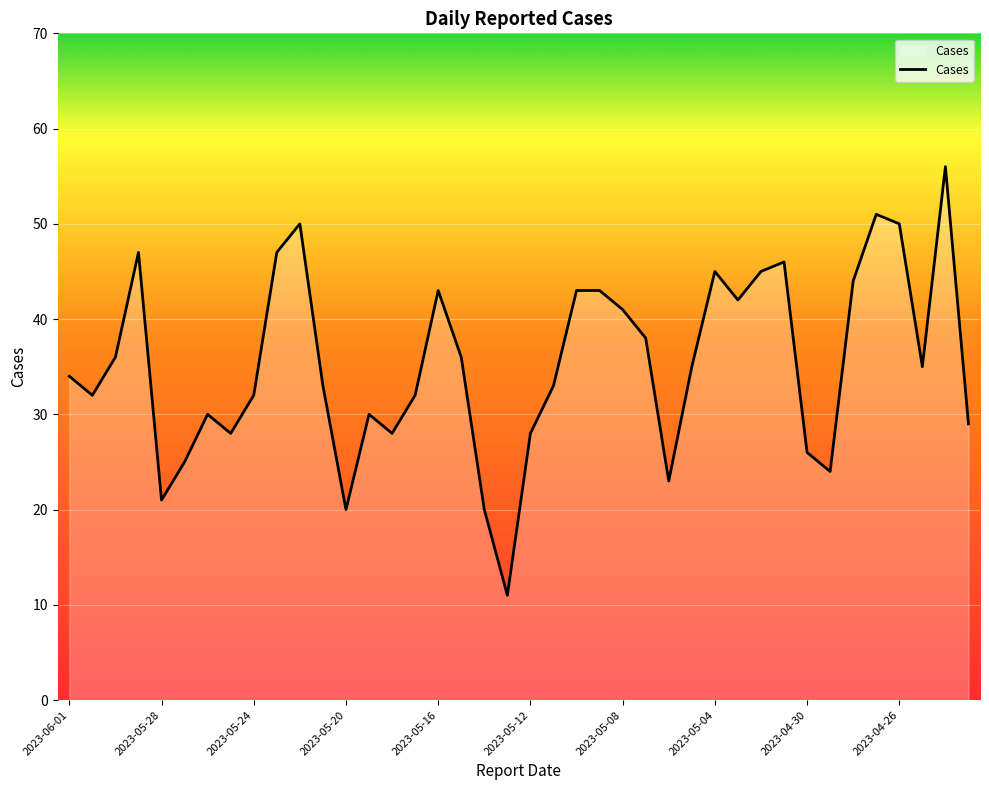

Count the number of data series in this chart.

1